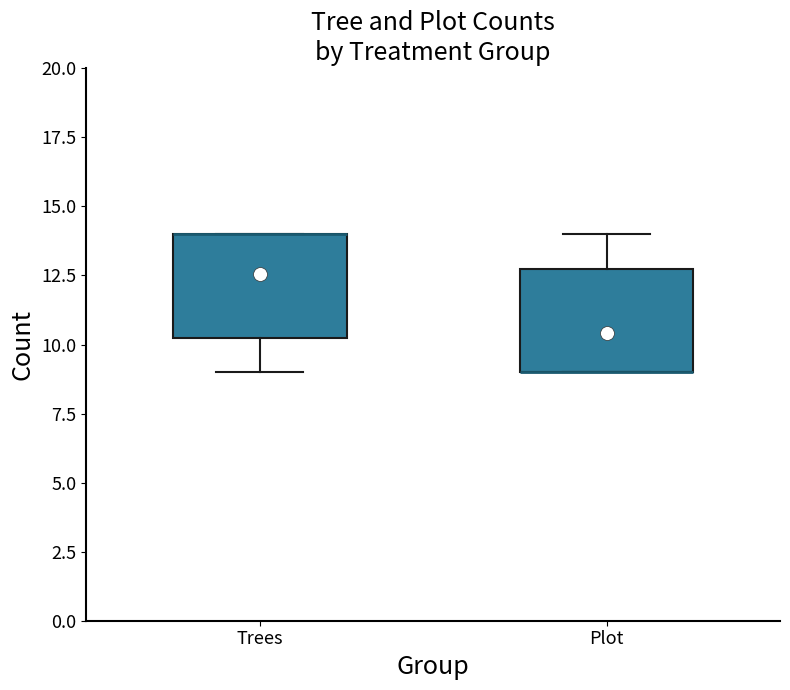

Where is the lower edge of the box for Trees on the y-axis? The values are not printed on the chart, so give them approximately, as read against the axis.

10.5